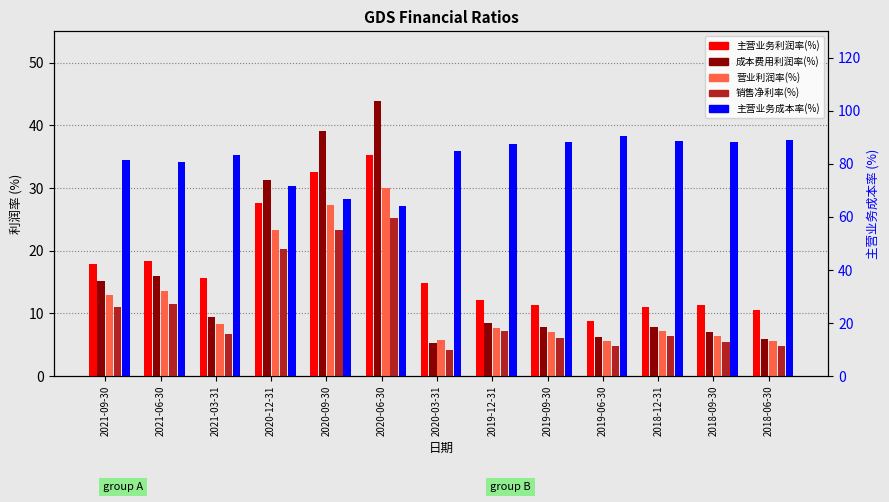

Where does the 销售净利率(%) series first go above 6?

2021-09-30